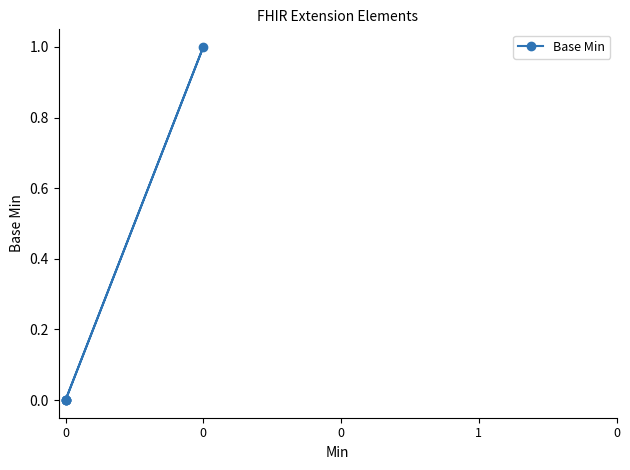

What is the greatest value displayed?

1